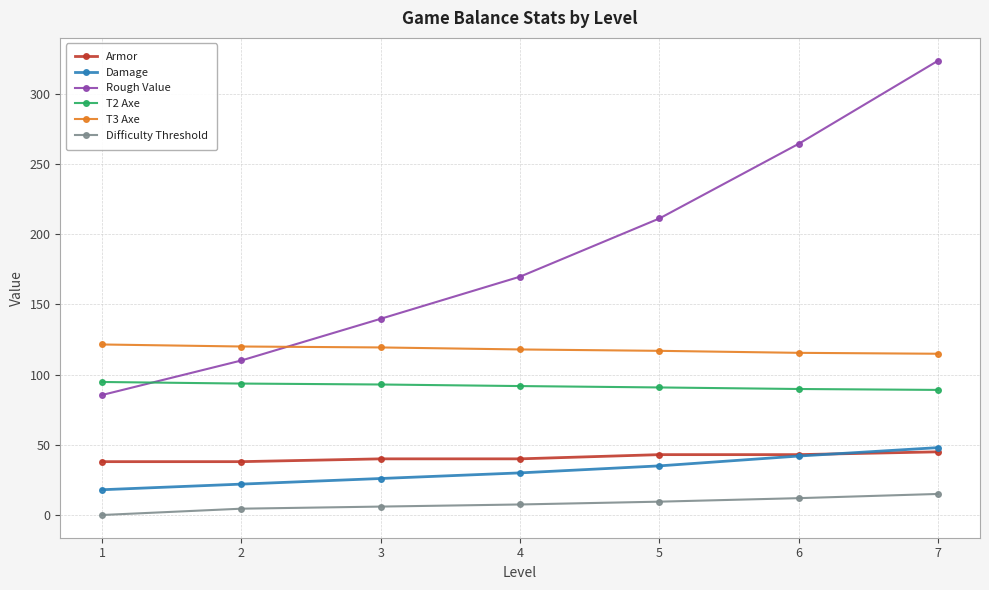

List the series in order of their peak value, highest first.

Rough Value, T3 Axe, T2 Axe, Damage, Armor, Difficulty Threshold